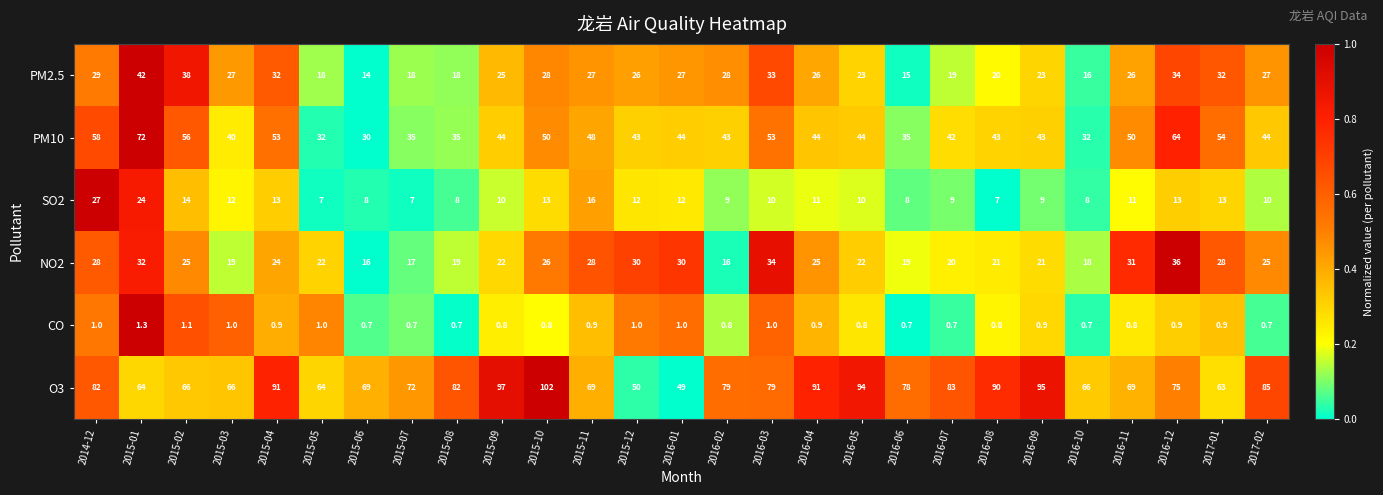

Which series has the widest spread of values?

O3